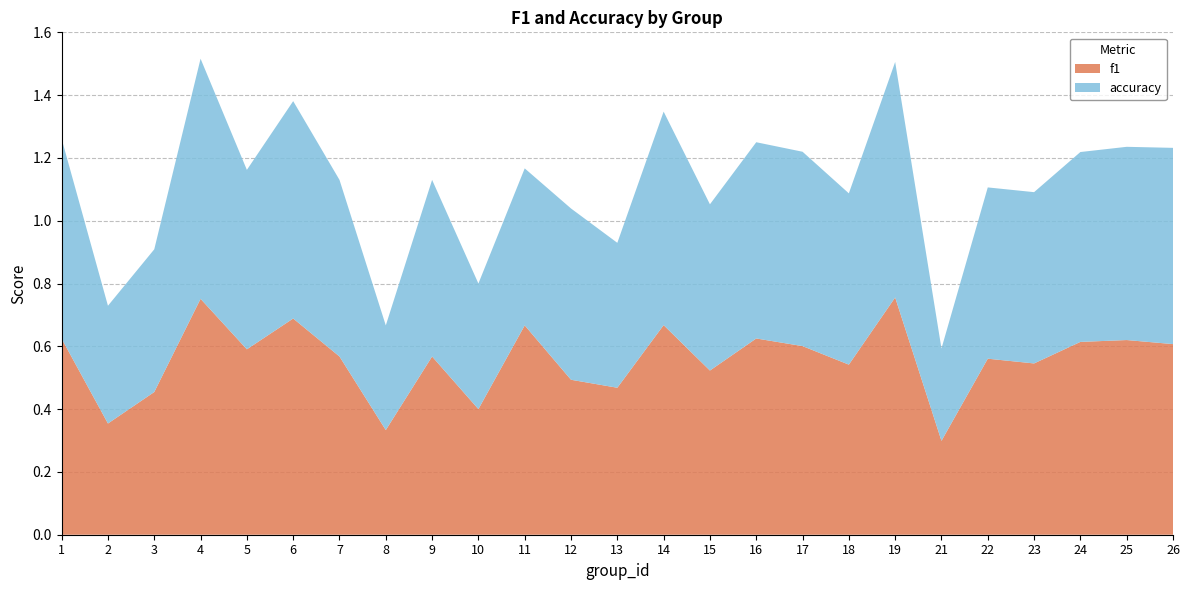

Reading left to right, list all the values displayed in this chart.

f1: 0.6	0.4	0.5	0.8	0.6	0.7	0.6	0.3	0.6	0.4	0.7	0.5	0.5	0.7	0.5	0.6	0.6	0.5	0.8	0.3	0.6	0.5	0.6	0.6	0.6
accuracy: 0.6	0.4	0.5	0.8	0.6	0.7	0.6	0.3	0.6	0.4	0.5	0.5	0.5	0.7	0.5	0.6	0.6	0.5	0.8	0.3	0.5	0.5	0.6	0.6	0.6